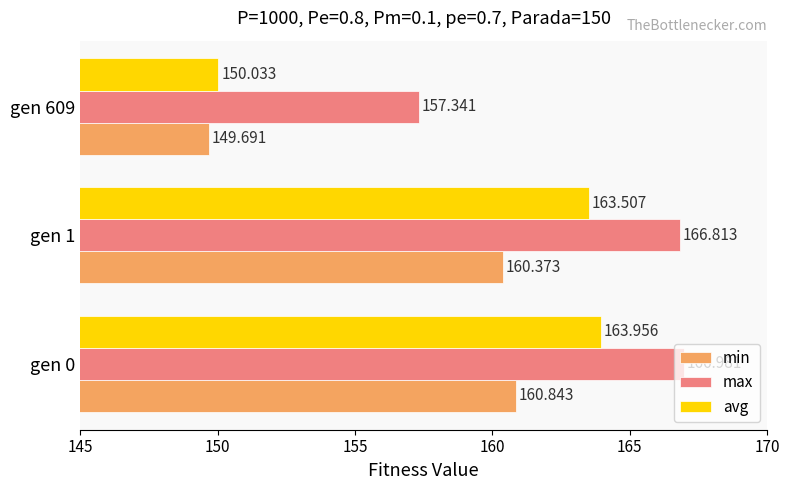

Which series has the largest total across all categories?

max